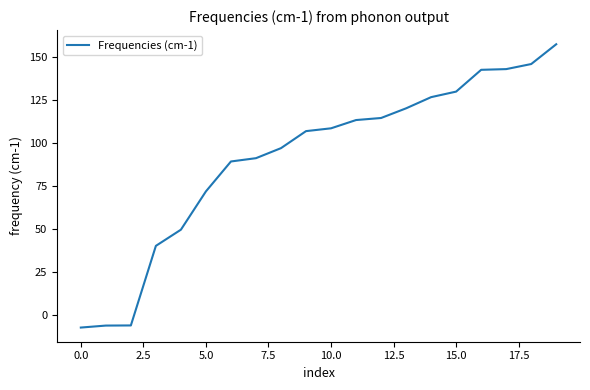

What is the minimum value shown in the chart?

-7.4